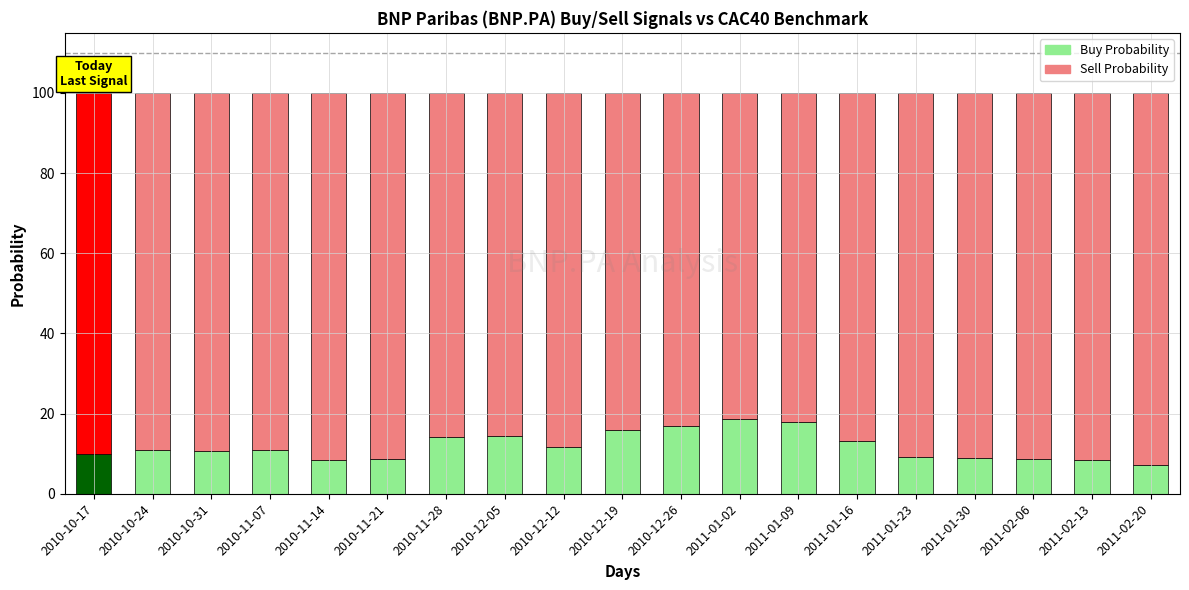

What are all the series names shown in the legend?

Buy Probability, Sell Probability